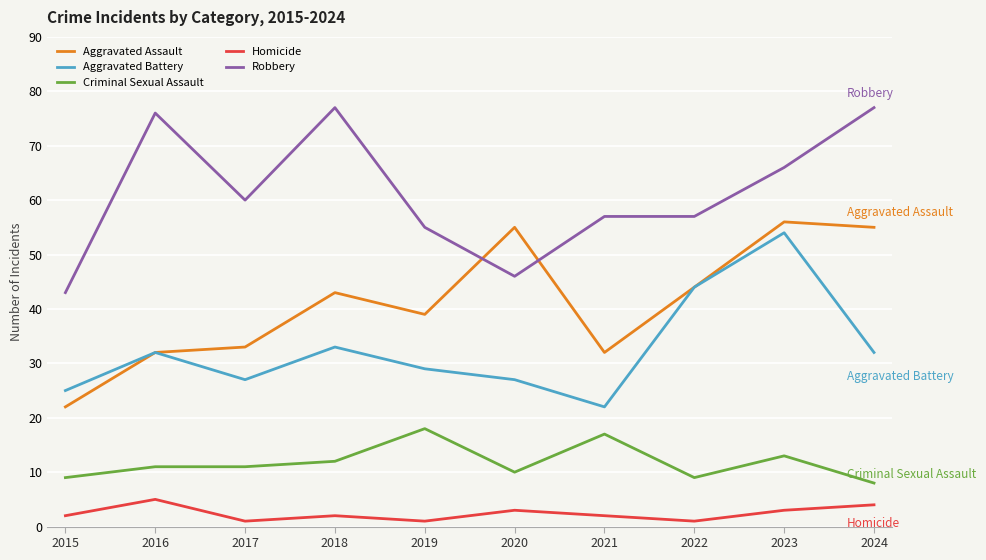

What is the greatest value displayed?

77